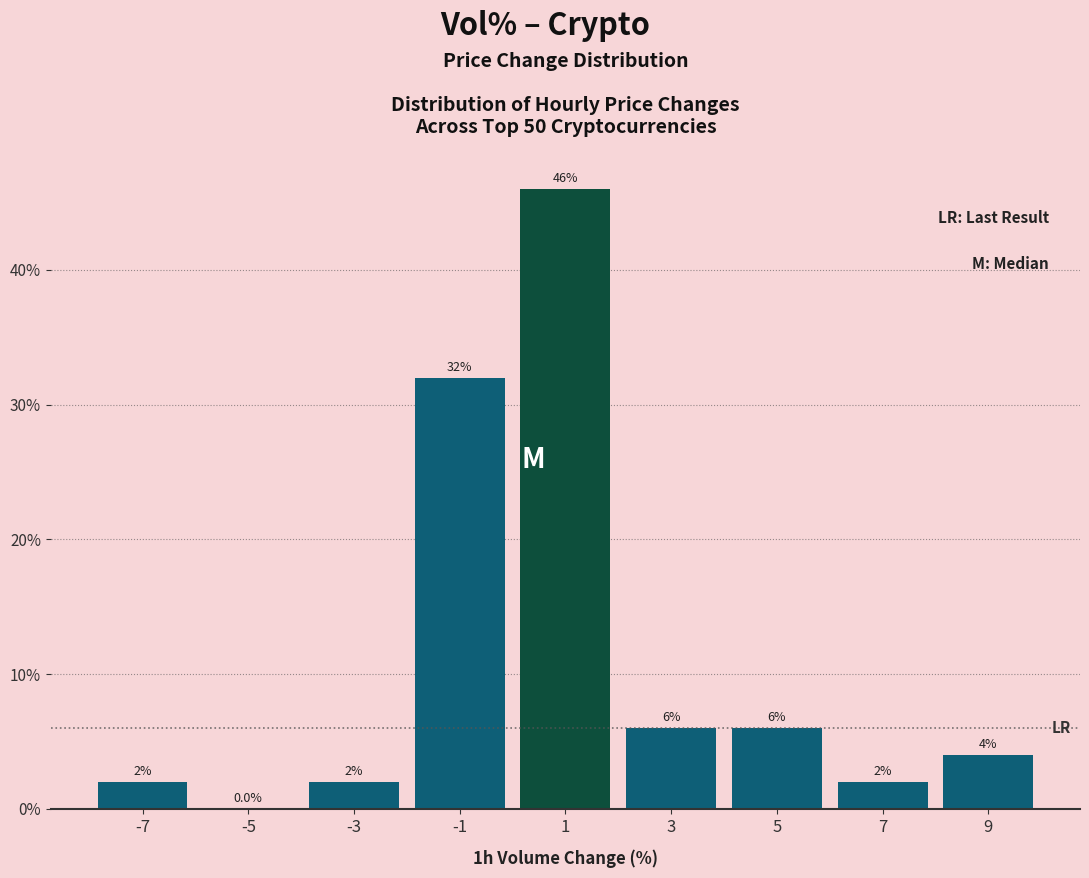

Over which range of the x-axis is the bar tallest?

0 to 2